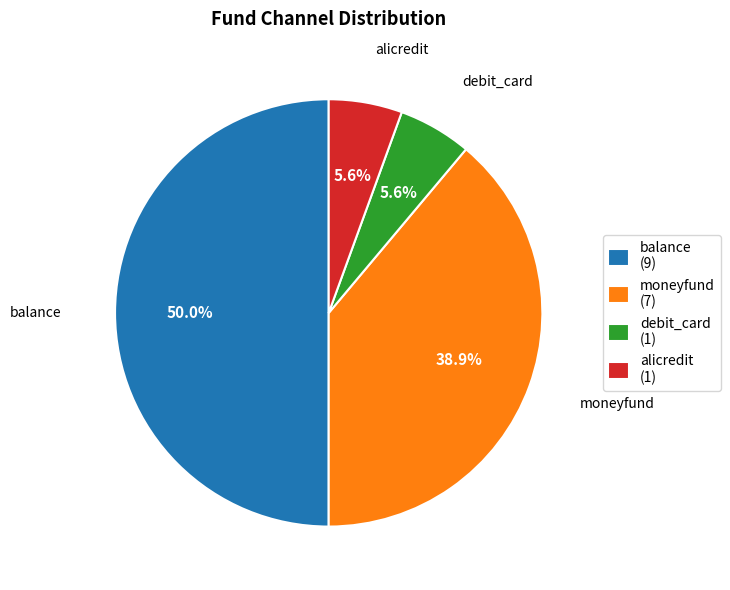

To the nearest percent, what portion does moneyfund represent?

39%